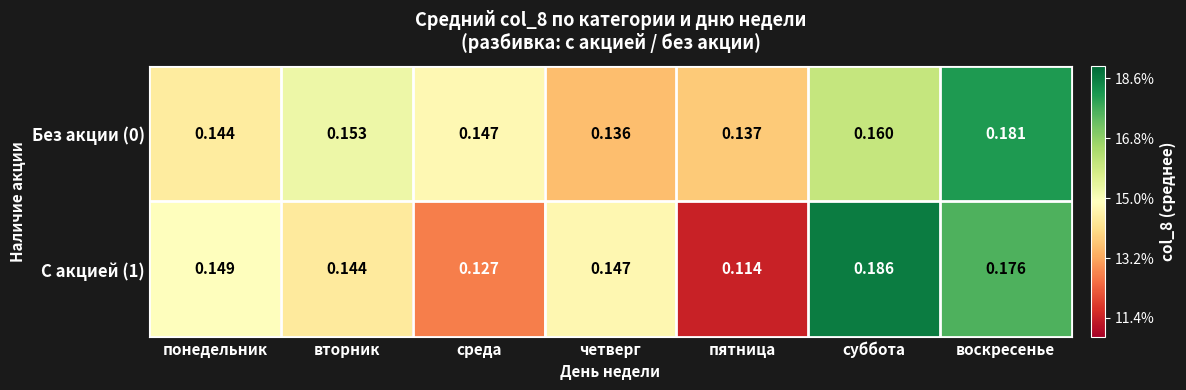

At which category is the sum across all series the highest?

воскресенье